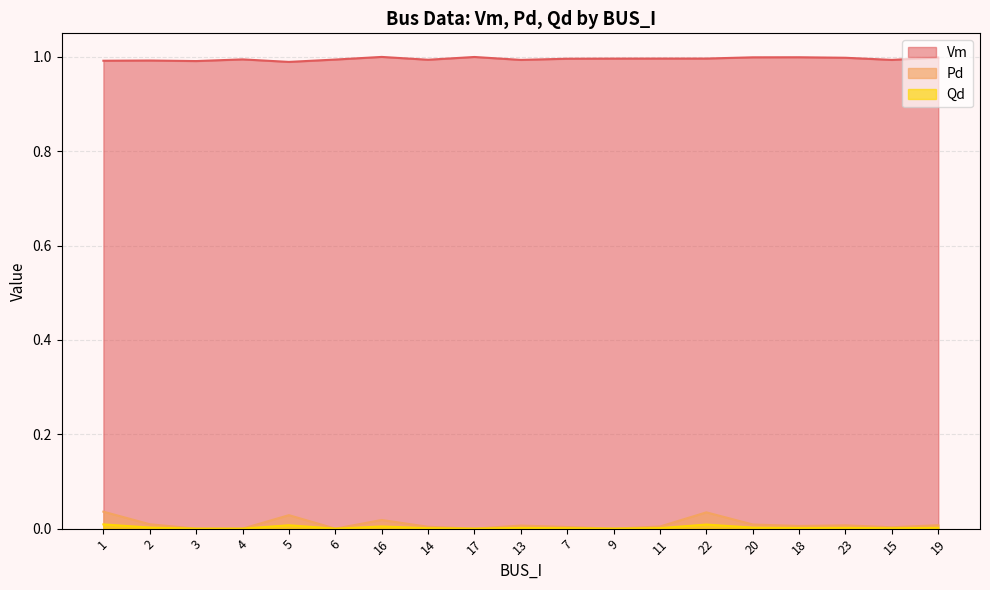

True or false: Qd and Pd cross at least once.

False